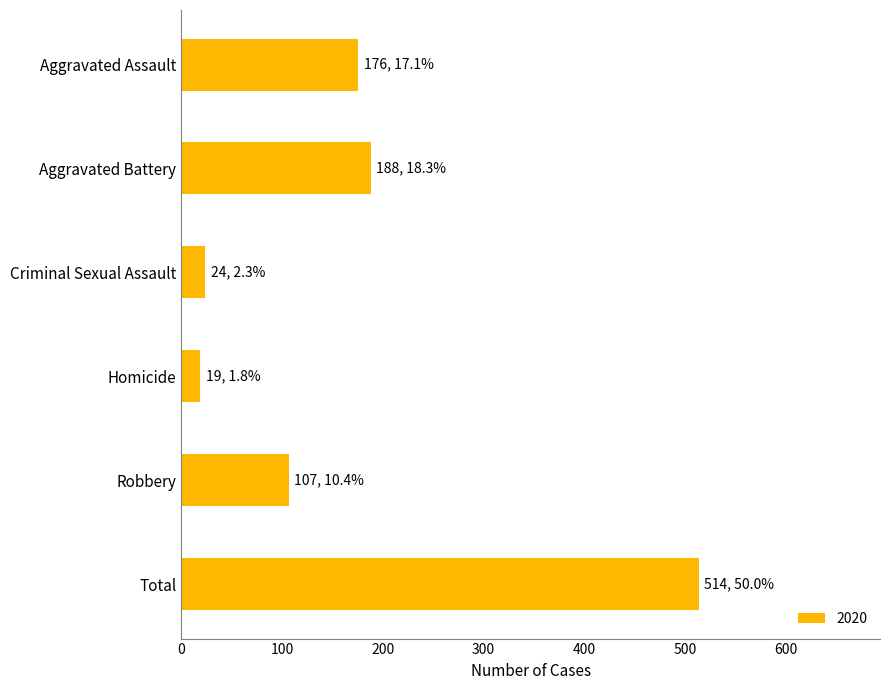

True or false: the data shows 188 at Aggravated Battery.

True